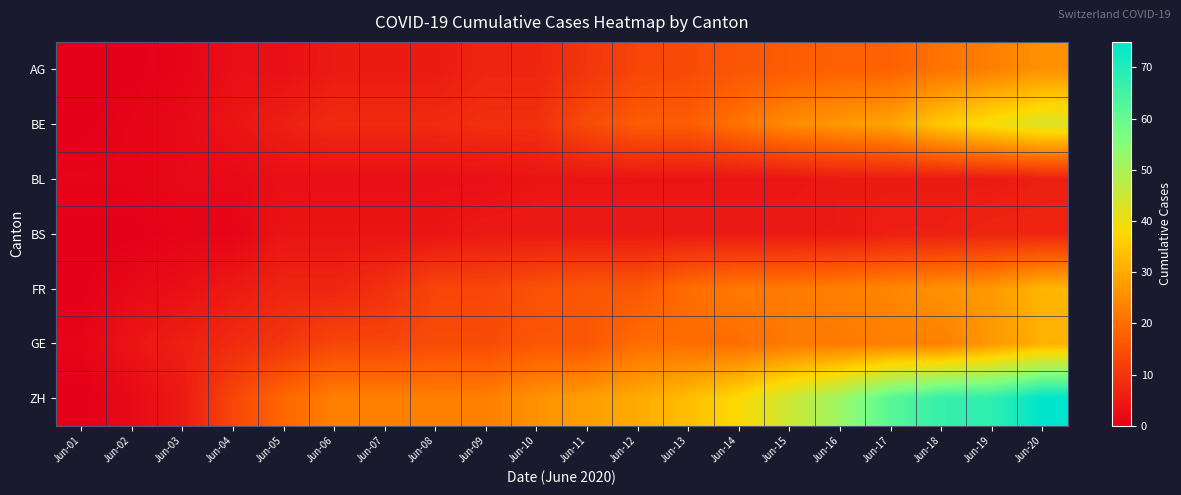

At which category is the sum across all series the highest?

Jun-20